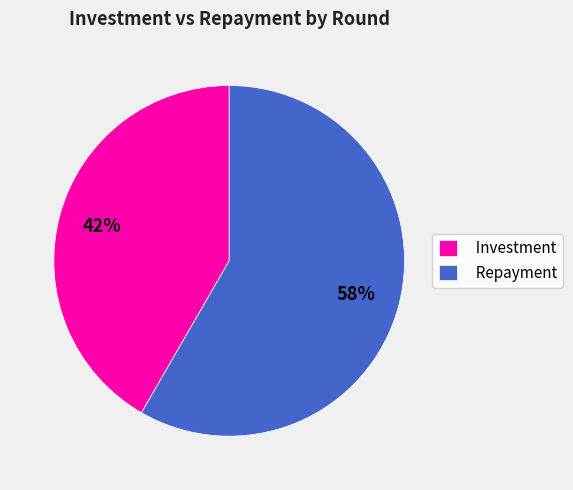

To the nearest percent, what percentage of the pie is Repayment?

58%